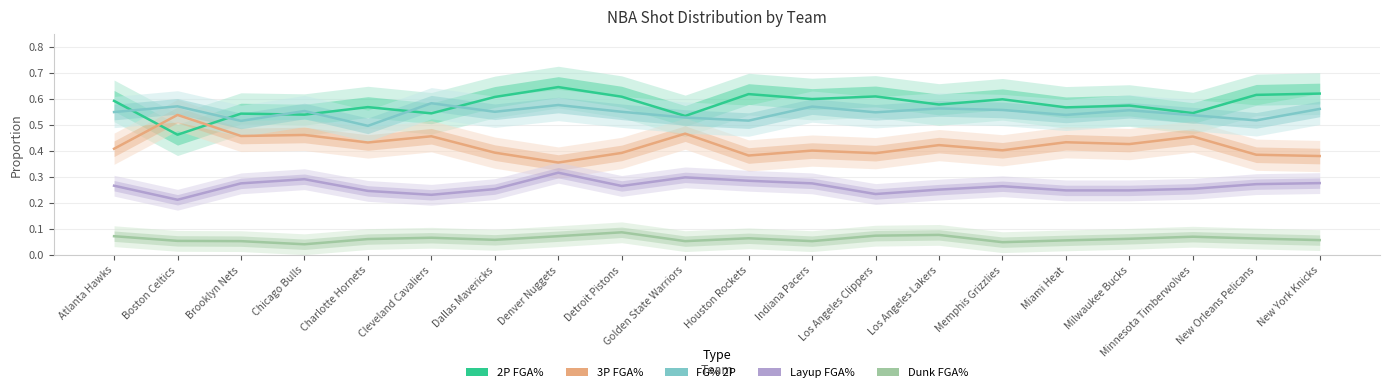

What is the total value across all series at Dallas Mavericks?

1.9